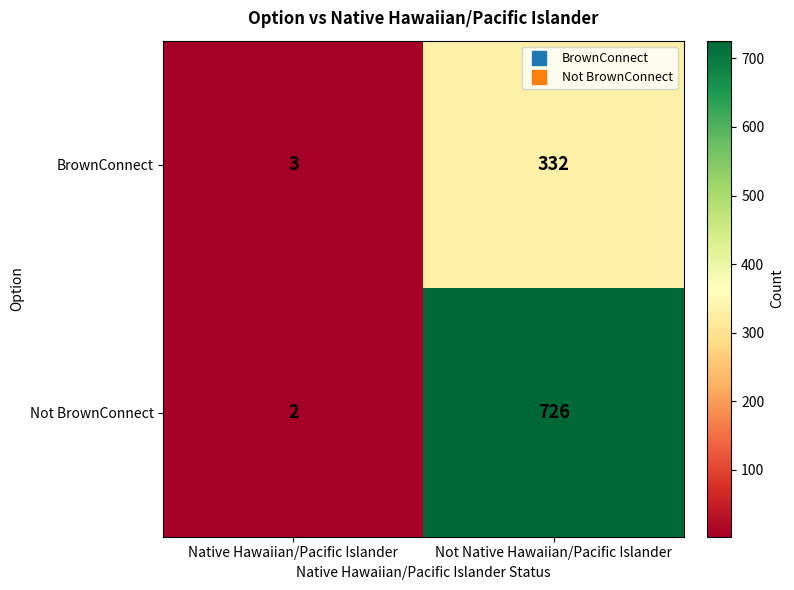

Rank the series at Not Native Hawaiian/Pacific Islander from highest to lowest value.

Not BrownConnect, BrownConnect